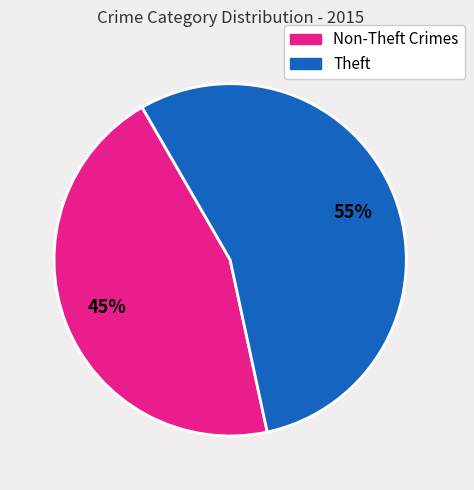

Is there a majority slice in this chart?

Yes